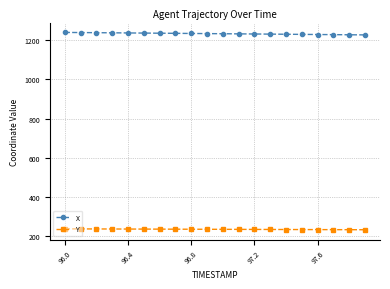

At how many categories does at least one series exceed 785?

20